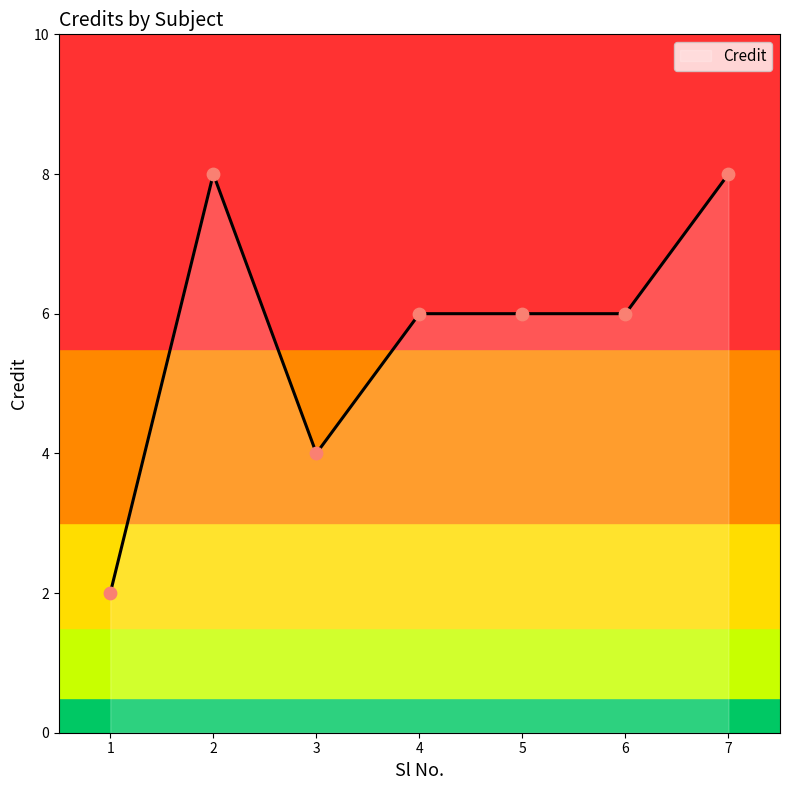

What is the change in value from 1 to 2?

+6